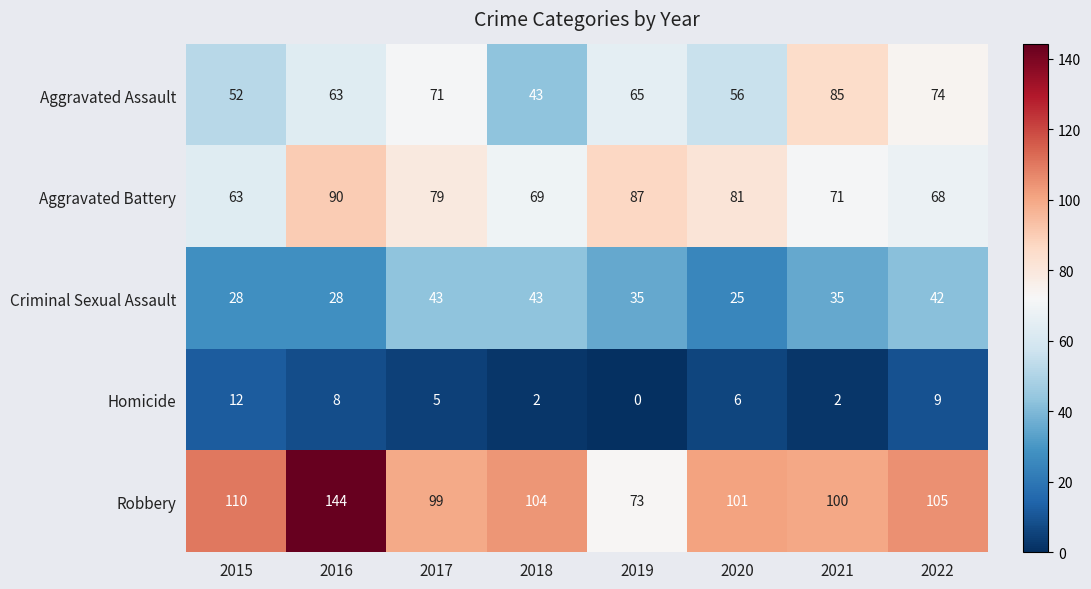

What is the difference between the Robbery values at 2015 and 2017?

11